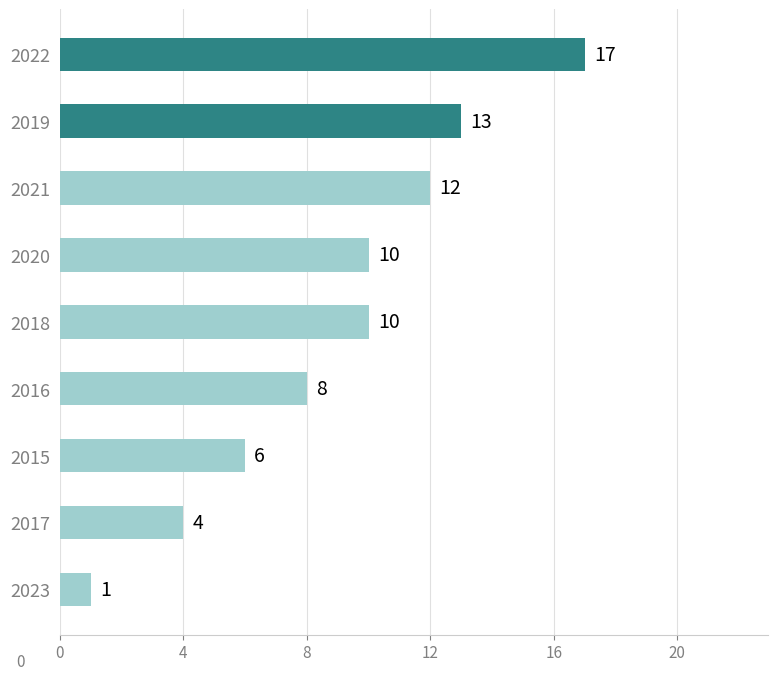

The chart shows a value of 17 at 2022. True or false?

True